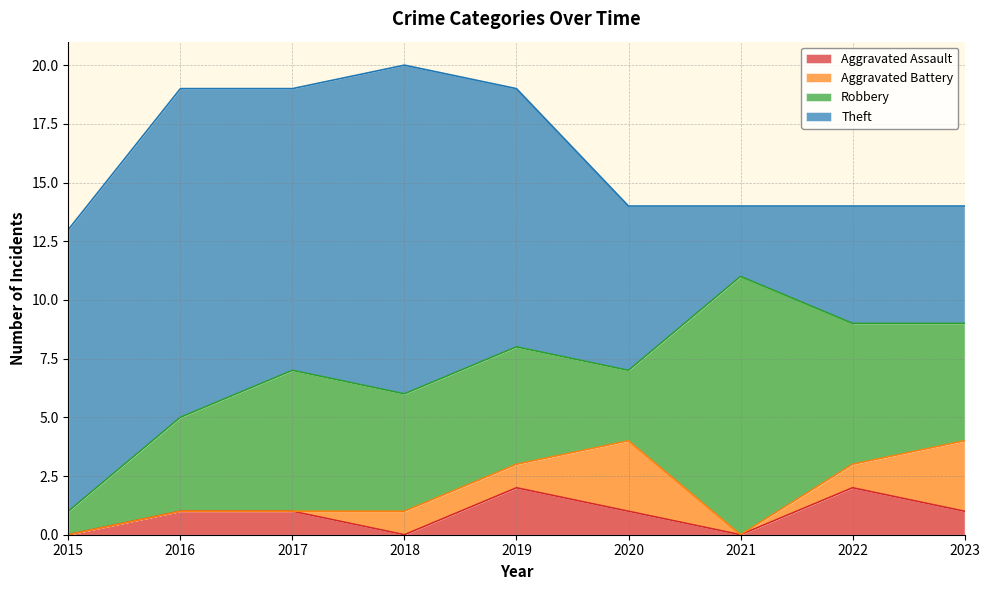

Which series has the largest total across all categories?

Theft